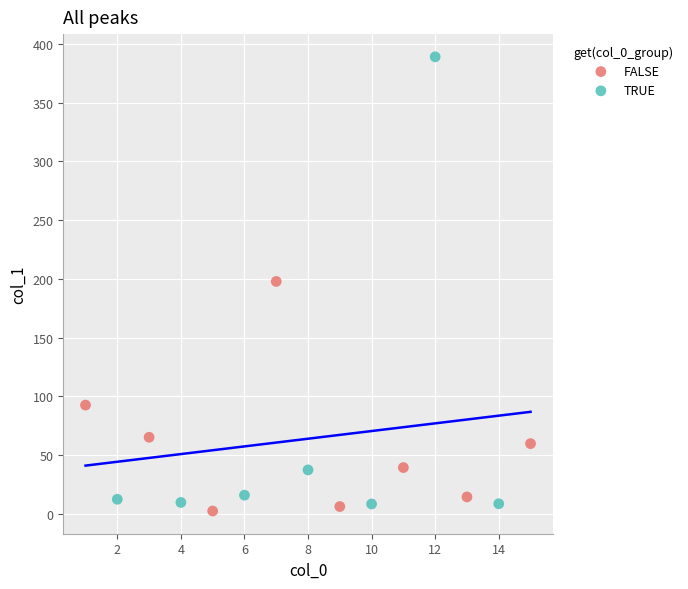

Which series has the largest Y range (max minus min)?

TRUE